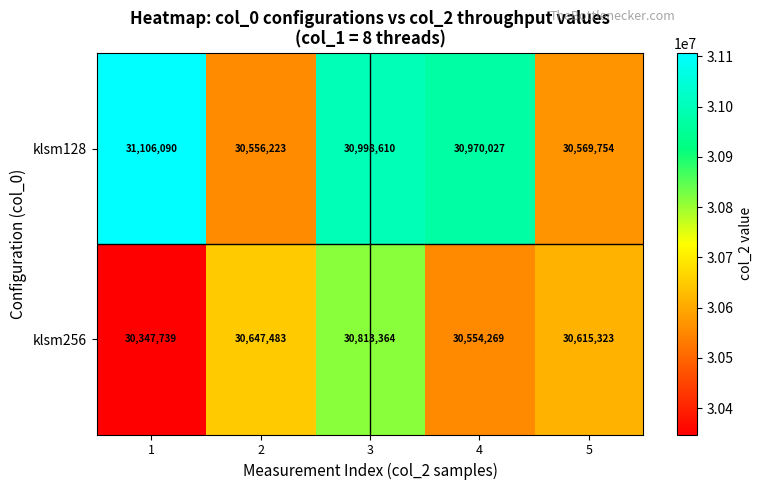

What is the total value across all series at 1?

61453829